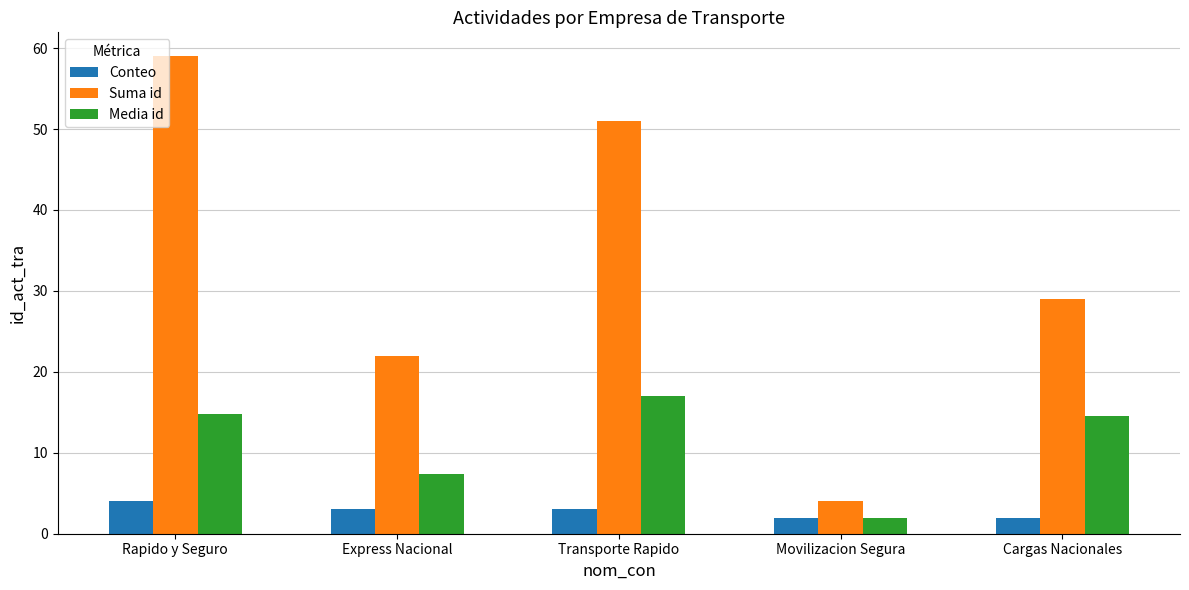

Rank the series at Rapido y Seguro from lowest to highest value.

Conteo, Media id, Suma id